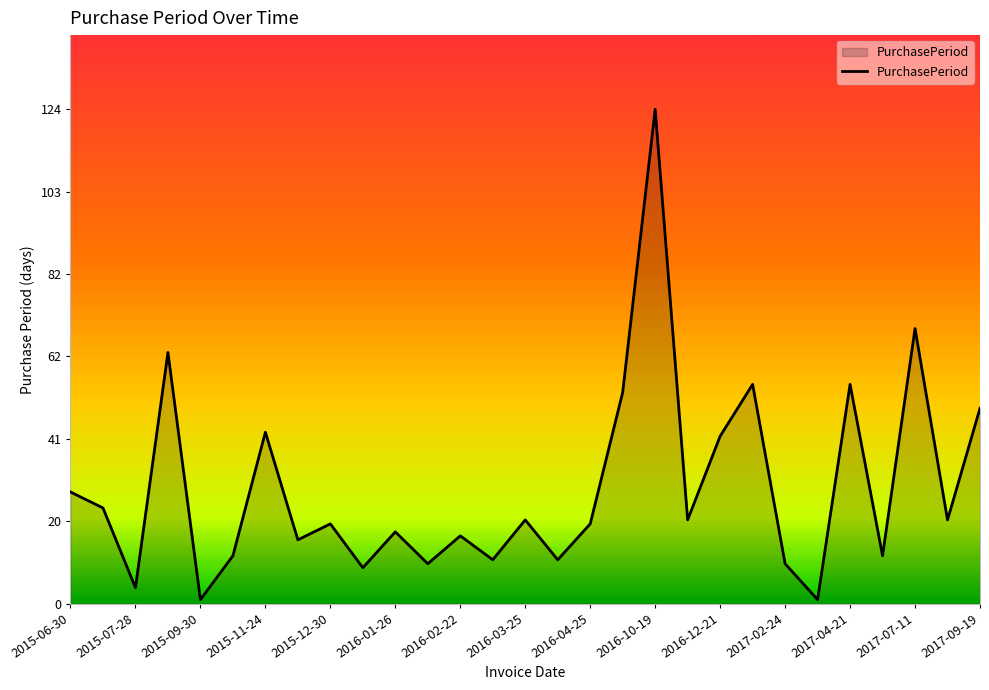

What is the maximum value shown in the chart?

124